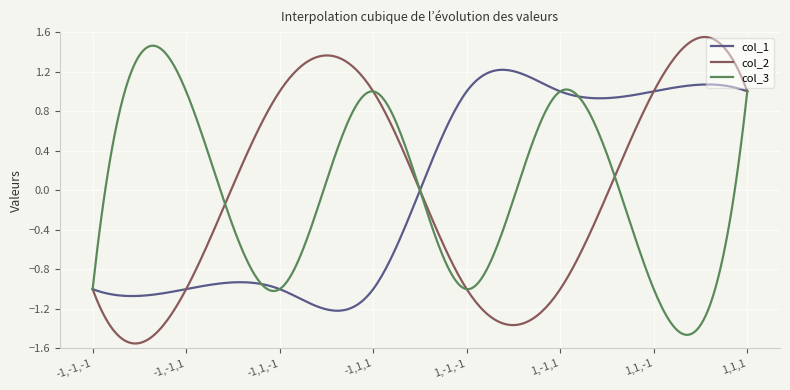

How many lines are shown in the chart?

3